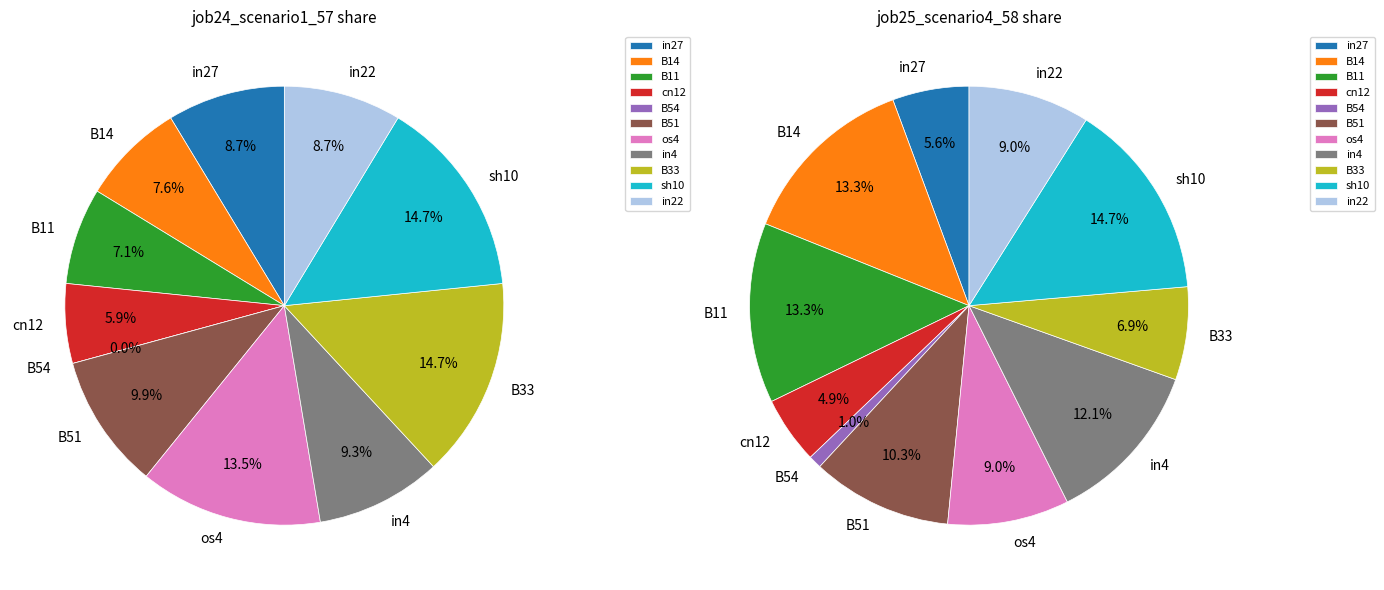

At in22, list the series in order from largest to smallest.

job25_scenario4_58, job24_scenario1_57